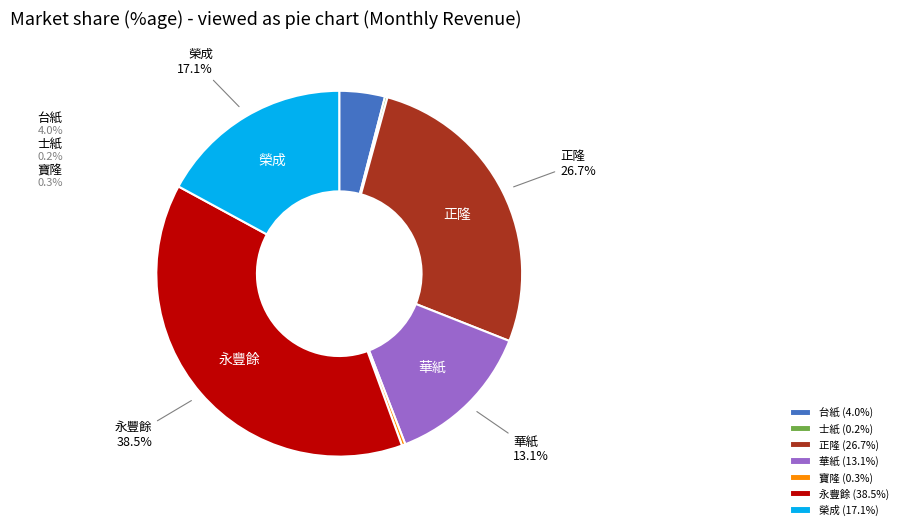

Is it true that 台紙 is 4% of the pie?

True